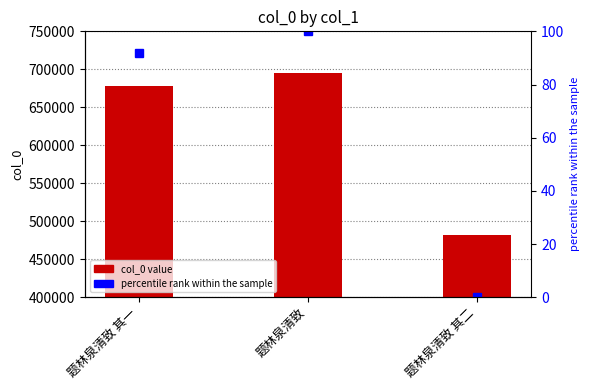

List the series in order of their peak value, highest first.

col_0, percentile rank within the sample